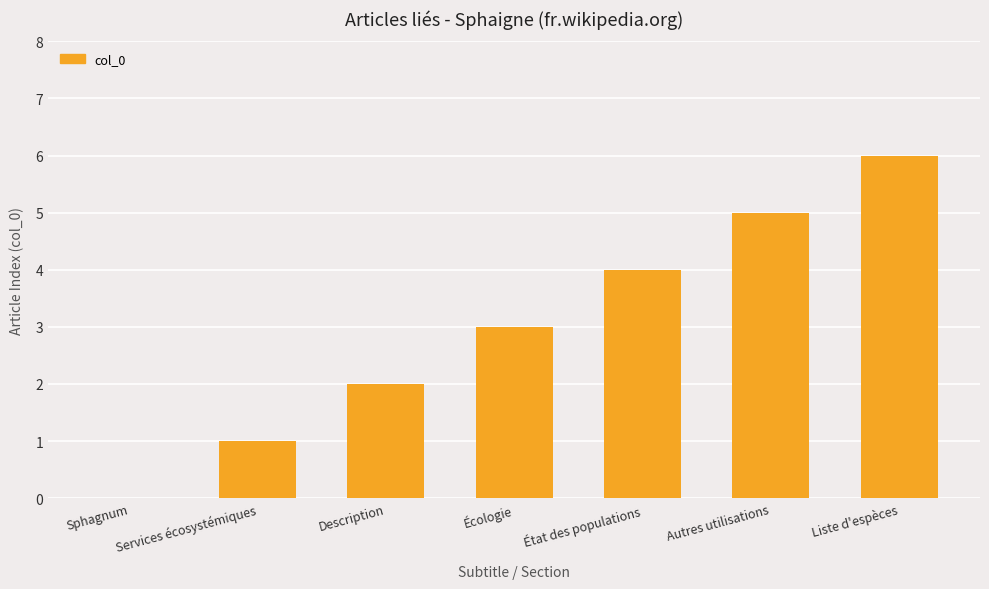

How many positive values are there?

6